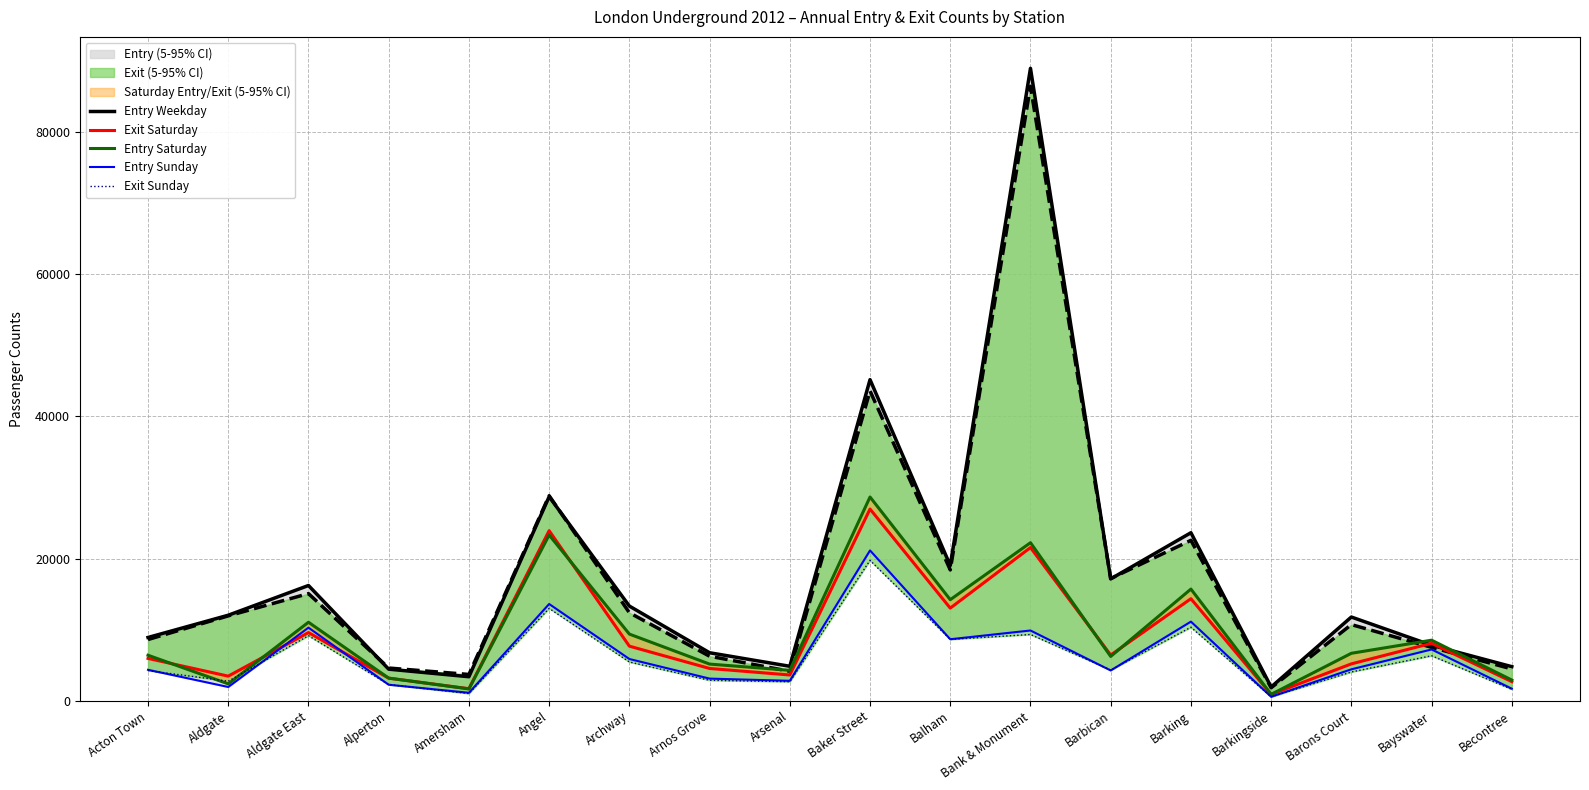

Rank the series by their maximum value, from lowest to highest.

Exit Sunday, Entry Sunday, Exit Saturday, Entry Saturday, Entry Weekday